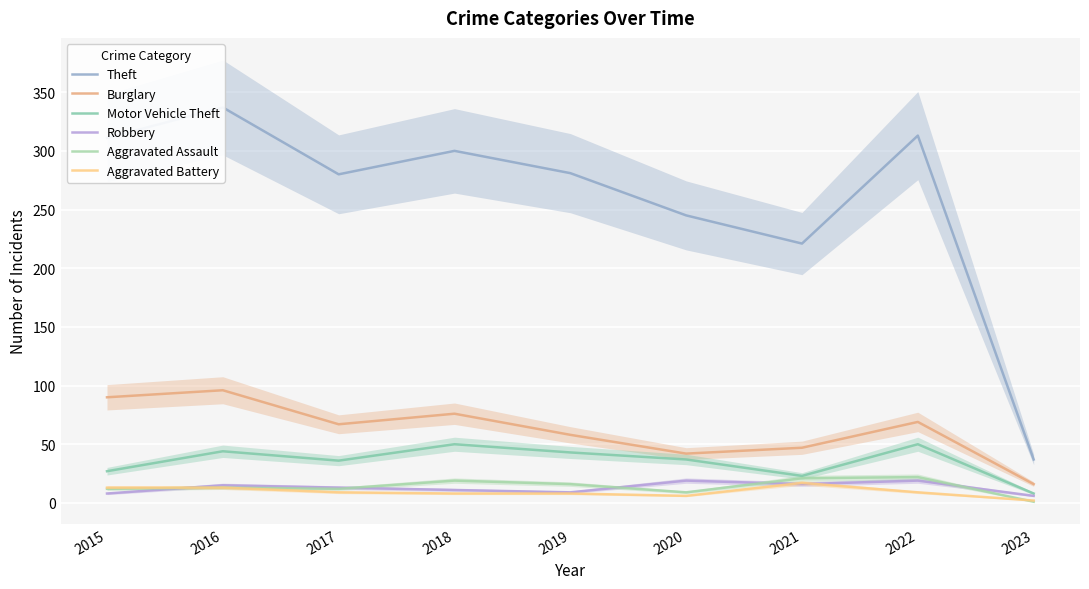

List the series in order of their peak value, highest first.

Theft, Burglary, Motor Vehicle Theft, Aggravated Assault, Robbery, Aggravated Battery